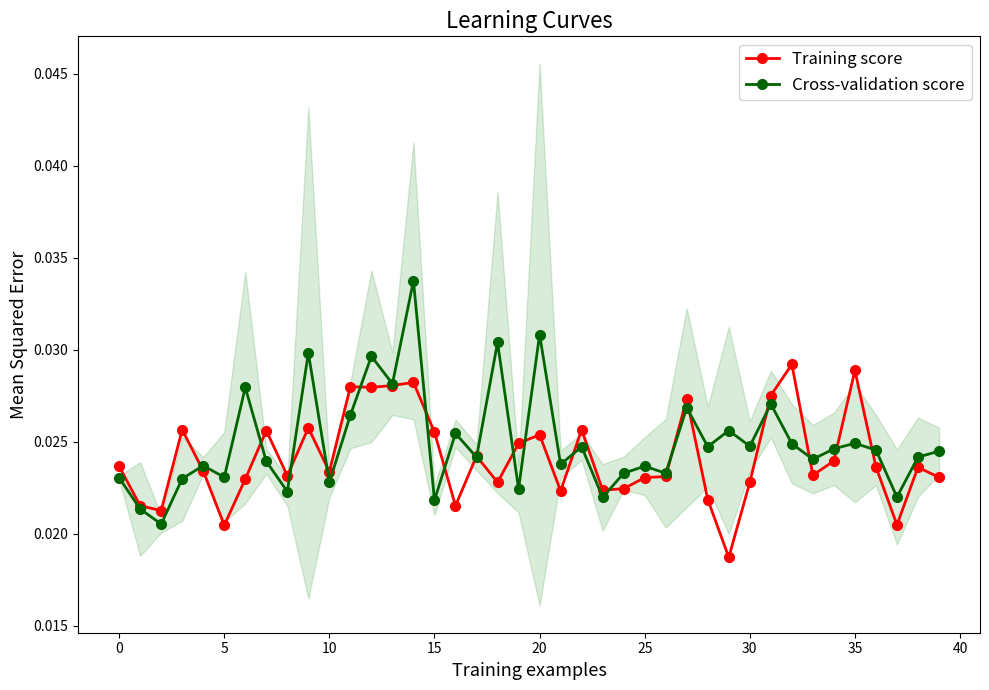

How many lines are shown in the chart?

2